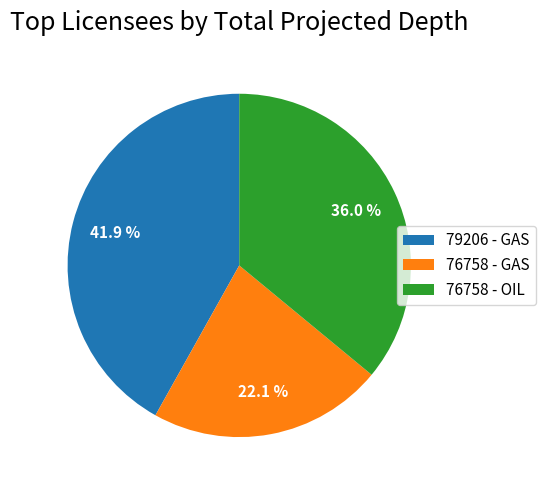

Combined, do 76758 - GAS and 76758 - OIL account for over 50%?

Yes